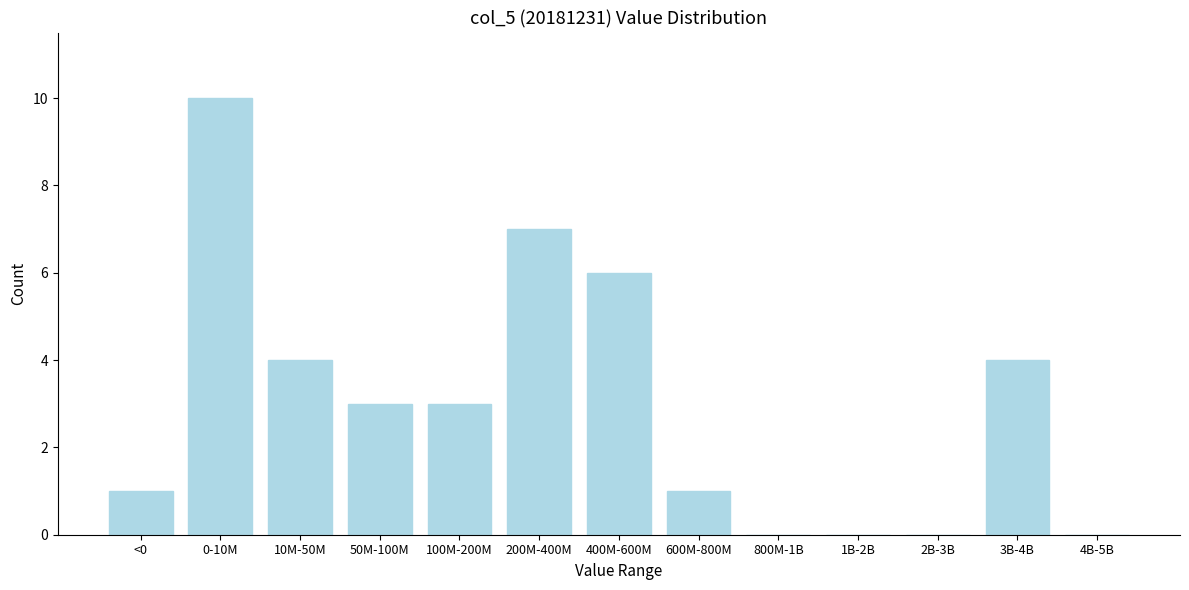

Reading left to right, what are all the values shown in this chart?

<0=1	0-10M=10	10M-50M=4	50M-100M=3	100M-200M=3	200M-400M=7	400M-600M=6	600M-800M=1	800M-1B=0	1B-2B=0	2B-3B=0	3B-4B=4	4B-5B=0